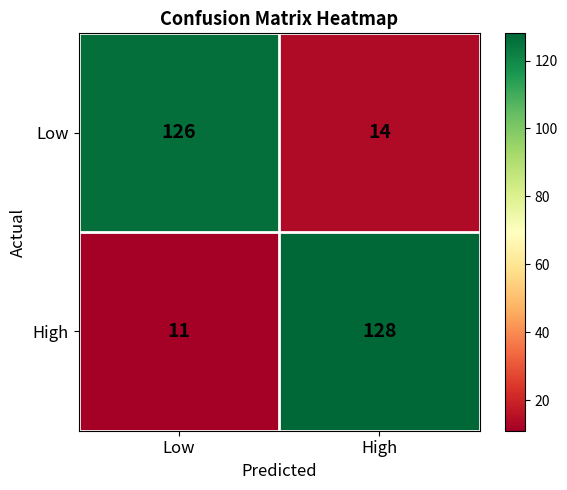

Is it true that Low equals 224 at Low?

False